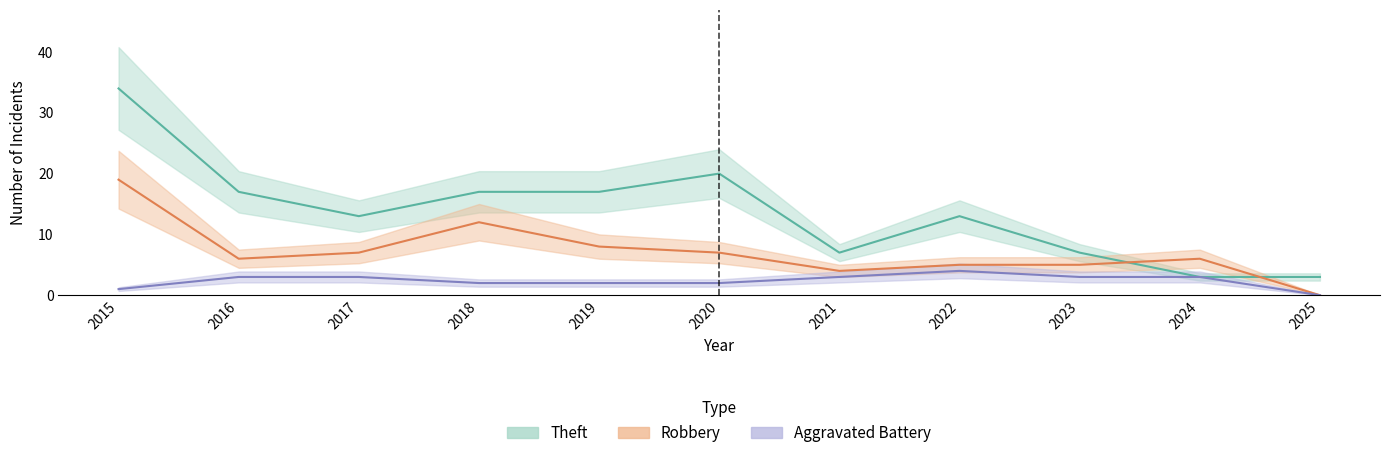

What is the average value of the Theft series?

14